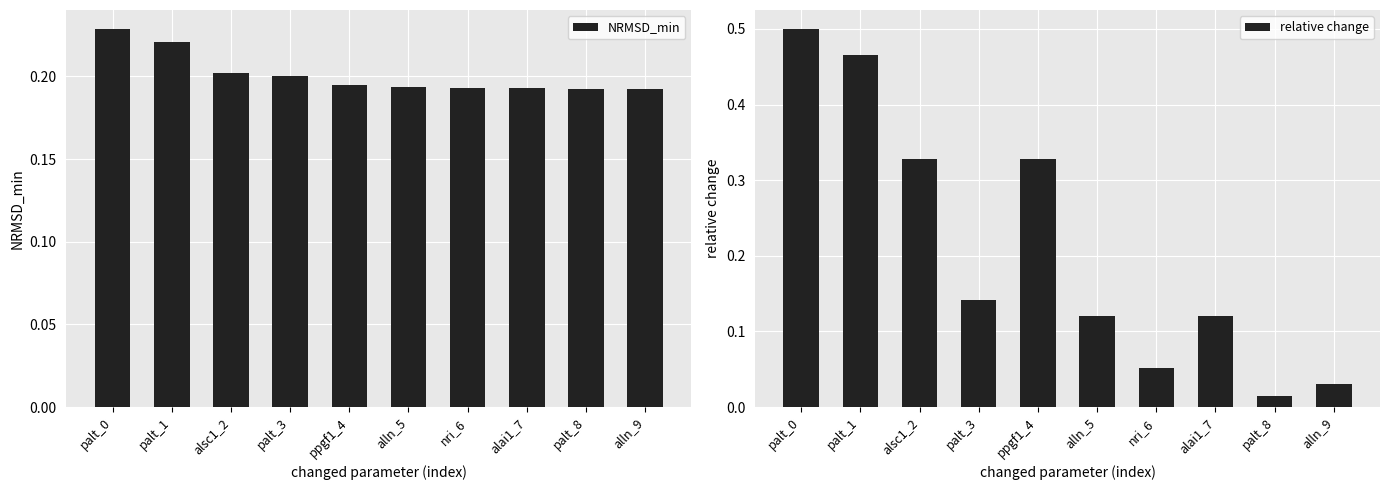

Count the number of data series in this chart.

2